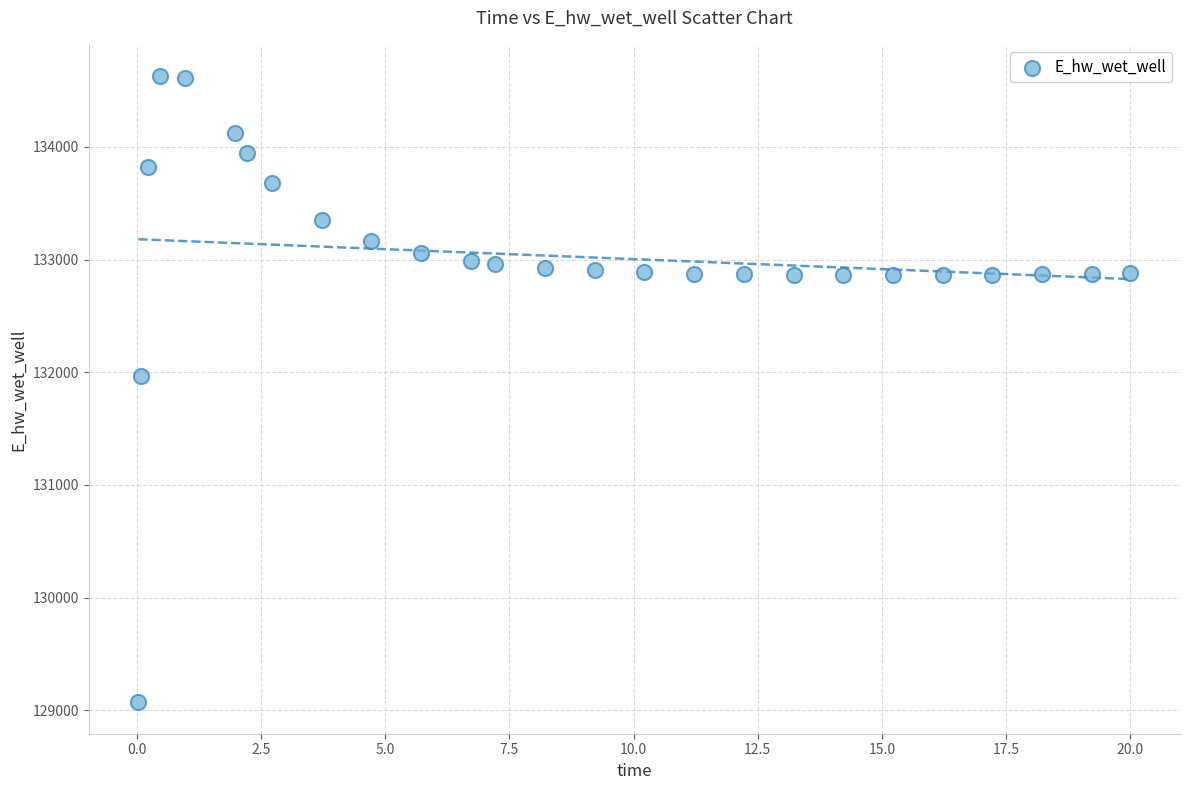

What is the range of Y values (max minus min)?

5557.8